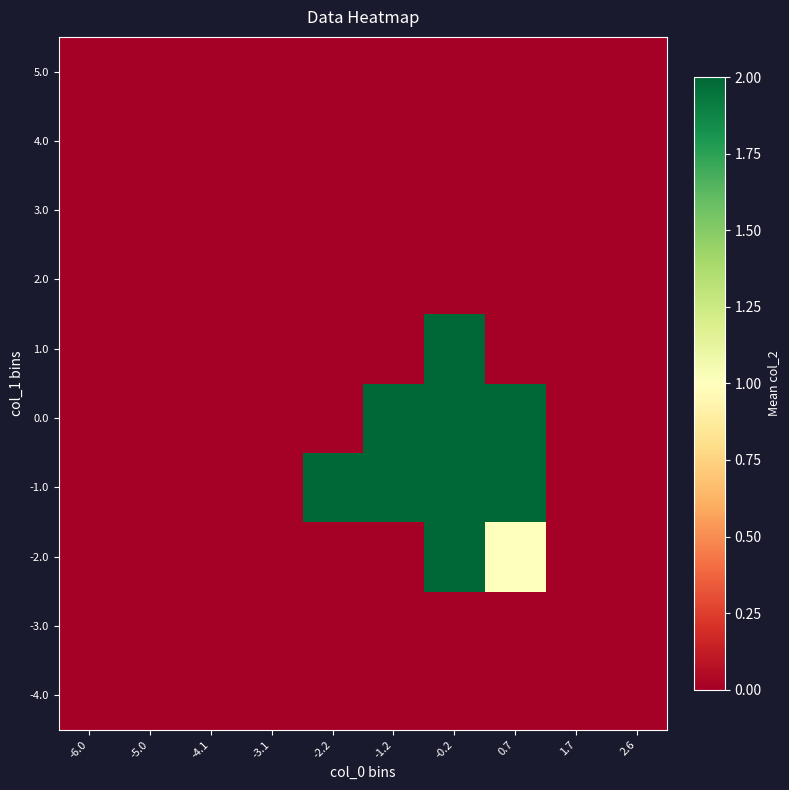

Reading left to right, list all the values displayed in this chart.

-4.0: -6.0=0	-5.0=0	-4.1=0	-3.1=0	-2.2=0	-1.2=0	-0.2=0	0.7=0	1.7=0	2.6=0
-3.0: -6.0=0	-5.0=0	-4.1=0	-3.1=0	-2.2=0	-1.2=0	-0.2=0	0.7=0	1.7=0	2.6=0
-2.0: -6.0=0	-5.0=0	-4.1=0	-3.1=0	-2.2=0	-1.2=0	-0.2=2	0.7=1	1.7=0	2.6=0
-1.0: -6.0=0	-5.0=0	-4.1=0	-3.1=0	-2.2=2	-1.2=2	-0.2=2	0.7=2	1.7=0	2.6=0
0.0: -6.0=0	-5.0=0	-4.1=0	-3.1=0	-2.2=0	-1.2=2	-0.2=2	0.7=2	1.7=0	2.6=0
1.0: -6.0=0	-5.0=0	-4.1=0	-3.1=0	-2.2=0	-1.2=0	-0.2=2	0.7=0	1.7=0	2.6=0
2.0: -6.0=0	-5.0=0	-4.1=0	-3.1=0	-2.2=0	-1.2=0	-0.2=0	0.7=0	1.7=0	2.6=0
3.0: -6.0=0	-5.0=0	-4.1=0	-3.1=0	-2.2=0	-1.2=0	-0.2=0	0.7=0	1.7=0	2.6=0
4.0: -6.0=0	-5.0=0	-4.1=0	-3.1=0	-2.2=0	-1.2=0	-0.2=0	0.7=0	1.7=0	2.6=0
5.0: -6.0=0	-5.0=0	-4.1=0	-3.1=0	-2.2=0	-1.2=0	-0.2=0	0.7=0	1.7=0	2.6=0